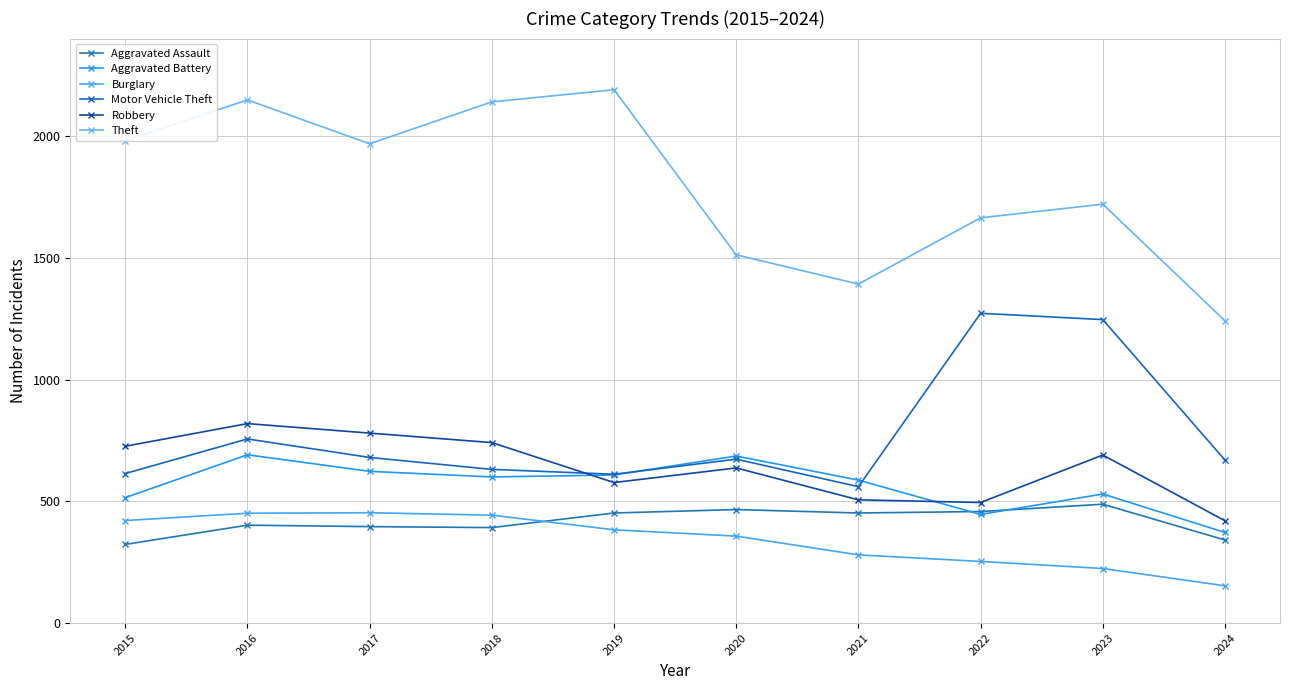

What is the difference between the maximum and second lowest values in the Robbery series?

324